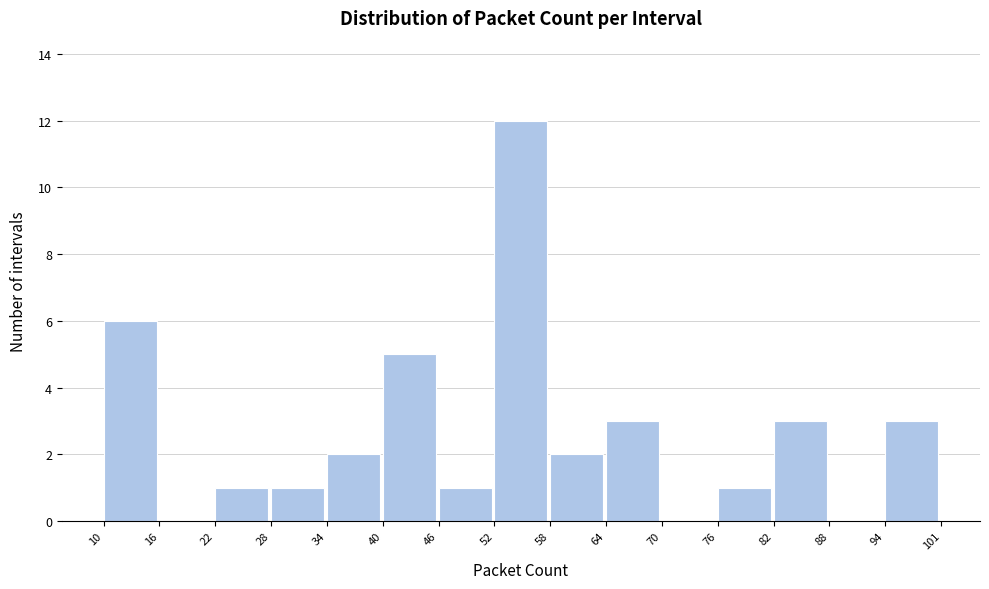

Reading left to right, transcribe this chart: for each bar, give the range it covers on the x-axis and its height. The values are not printed on the chart, so give them approximately, as read against the axis.

10 to 16: 6
16 to 22: 0
22 to 28: 1
28 to 34: 1
34 to 40: 2
40 to 46: 5
46 to 52: 1
52 to 58: 12
58 to 64: 2
64 to 70: 3
70 to 76: 0
76 to 82: 1
82 to 88: 3
88 to 94: 0
94 to 101: 3